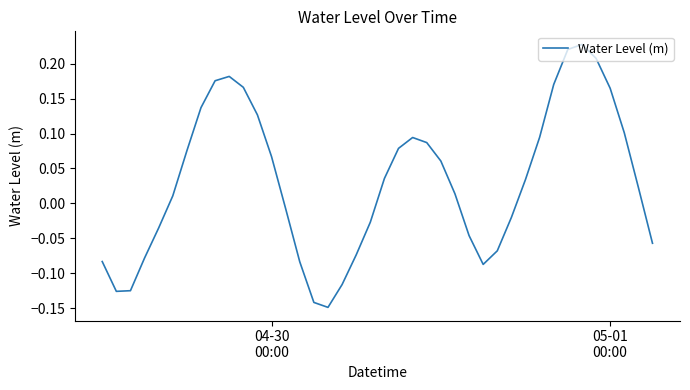

Reading left to right, extract all data points from this chart.

-0.1	-0.1	-0.1	-0.1	-0.0	0.0	0.1	0.1	0.2	0.2	0.2	0.1	0.1	-0.0	-0.1	-0.1	-0.1	-0.1	-0.1	-0.0	0.0	0.1	0.1	0.1	0.1	0.0	-0.0	-0.1	-0.1	-0.0	0.0	0.1	0.2	0.2	0.2	0.2	0.2	0.1	0.0	-0.1